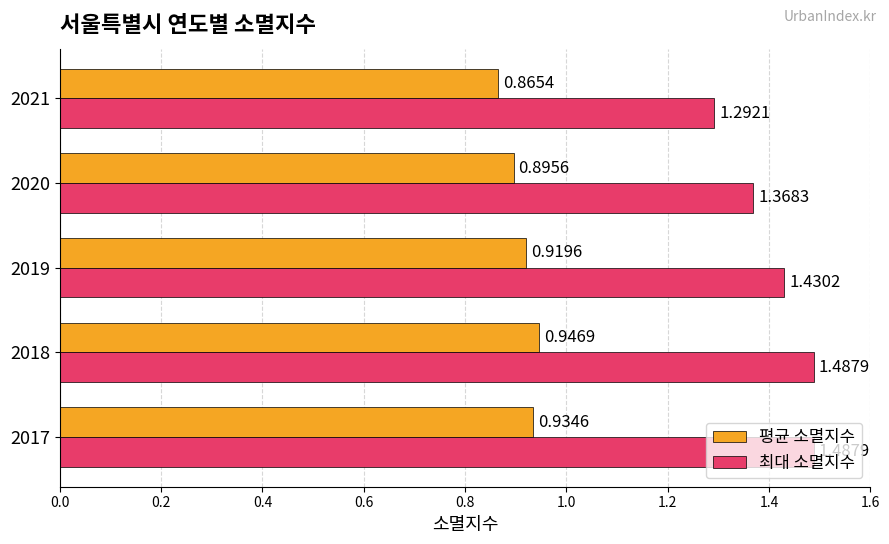

What is the total value across all series at 2018?

2.4